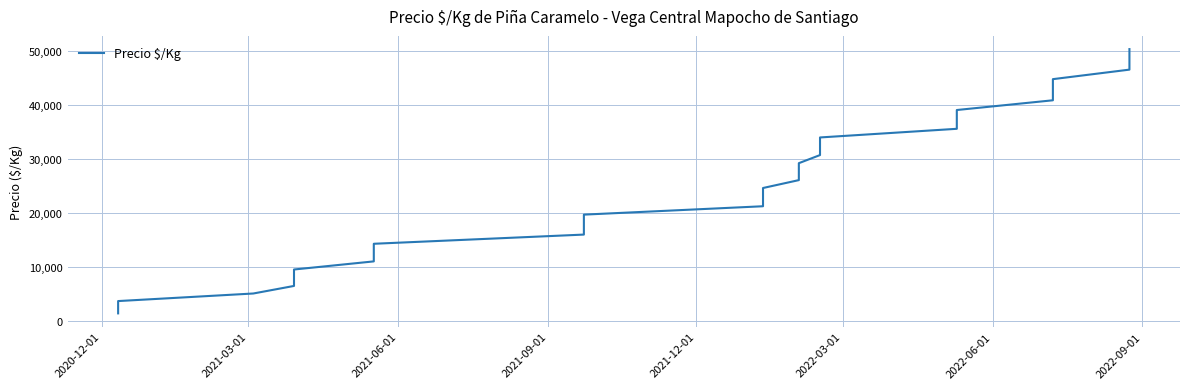

What is the average value?

25388